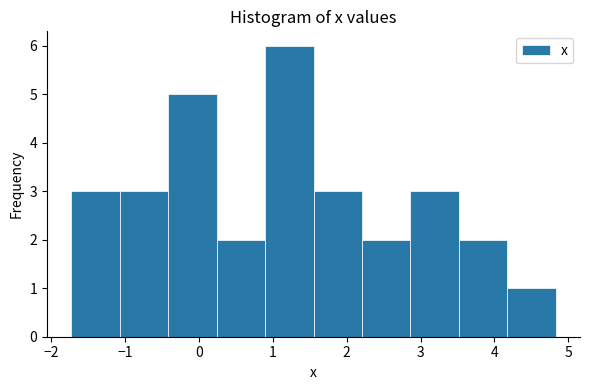

Over which range of the x-axis is the bar tallest?

0.9 to 1.6